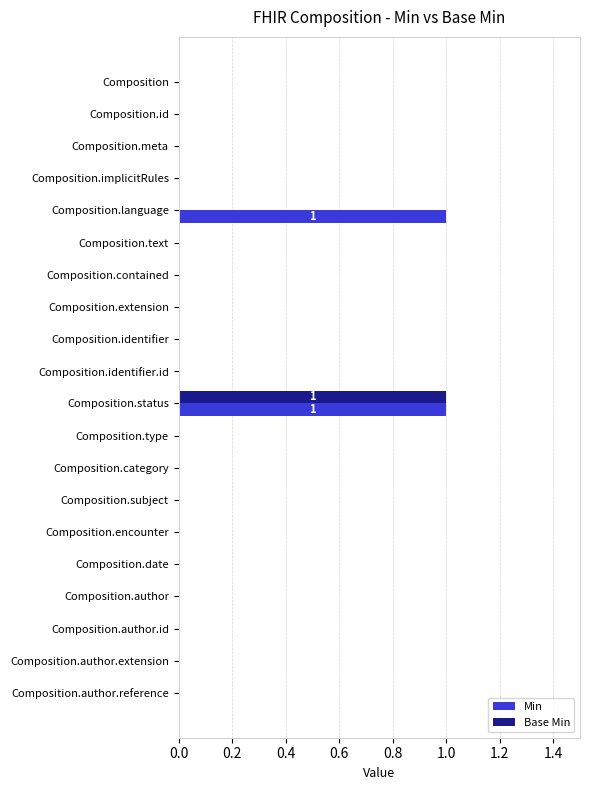

At which category is the sum across all series the highest?

Composition.status